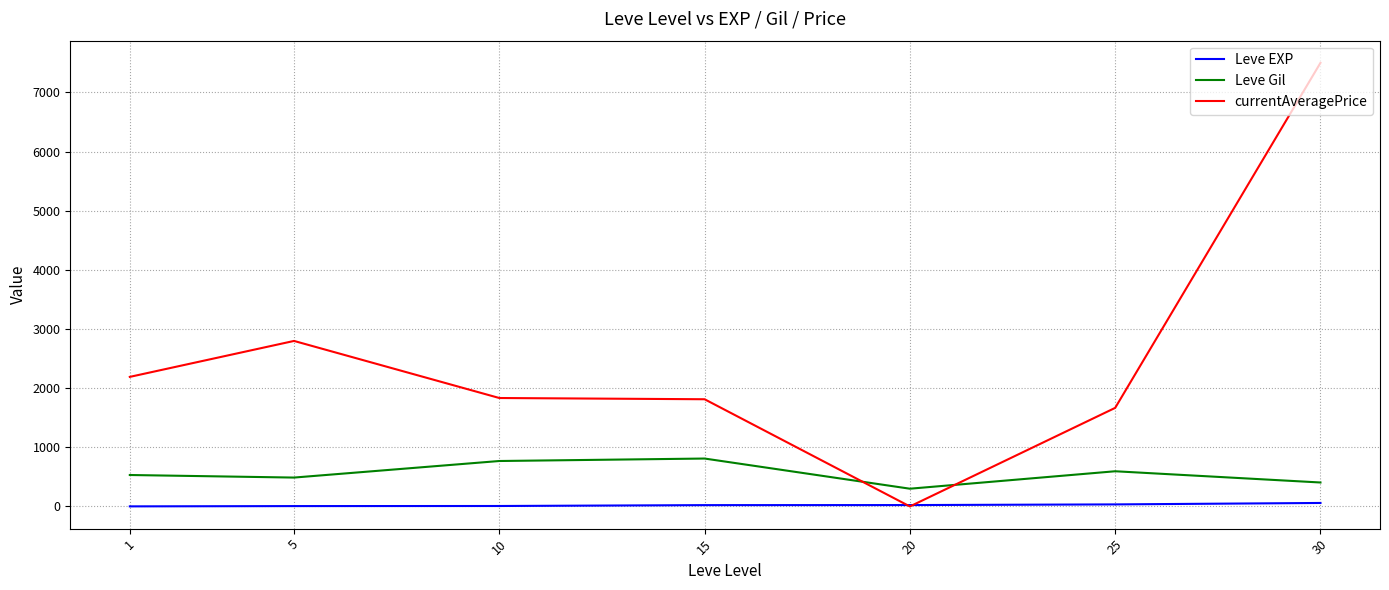

What are all the series names shown in the legend?

Leve EXP, Leve Gil, currentAveragePrice